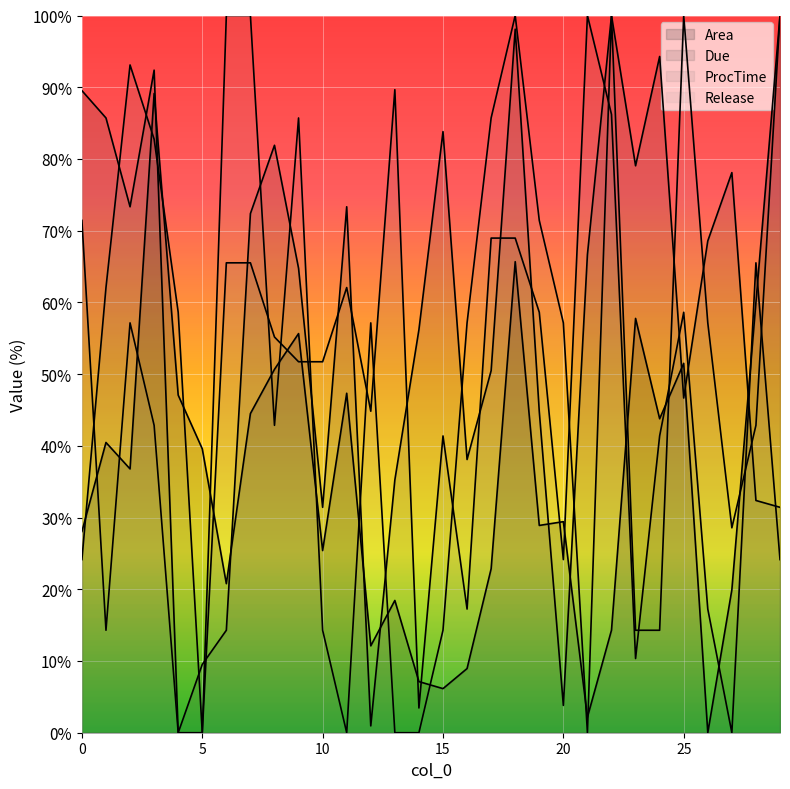

Reading right to left, transcribe all the data shown in this chart.

Area: 100.0	60.0	19.9	0.0	51.5	43.8	57.8	14.3	2.2	29.4	28.9	65.7	22.9	8.9	6.1	7.1	18.4	12.1	47.3	25.4	55.6	50.7	44.5	20.8	39.6	47.1	89.1	36.8	40.5	28.1
Due: 31.4	32.4	78.1	68.6	46.7	94.3	79.0	100.0	66.7	3.8	44.8	98.1	50.5	38.1	83.8	56.2	35.2	1.0	73.3	31.4	64.8	81.9	72.4	14.3	9.5	0.0	92.4	73.3	85.7	89.5
ProcTime: 24.1	65.5	0.0	17.2	58.6	41.4	10.3	86.2	100.0	24.1	58.6	69.0	69.0	17.2	41.4	3.4	89.7	44.8	62.1	51.7	51.7	55.2	65.5	65.5	0.0	58.6	82.8	93.1	62.1	24.1
Release: 100.0	42.9	28.6	57.1	100.0	14.3	14.3	100.0	0.0	57.1	71.4	100.0	85.7	57.1	14.3	0.0	0.0	57.1	0.0	14.3	85.7	42.9	100.0	100.0	0.0	0.0	42.9	57.1	14.3	71.4